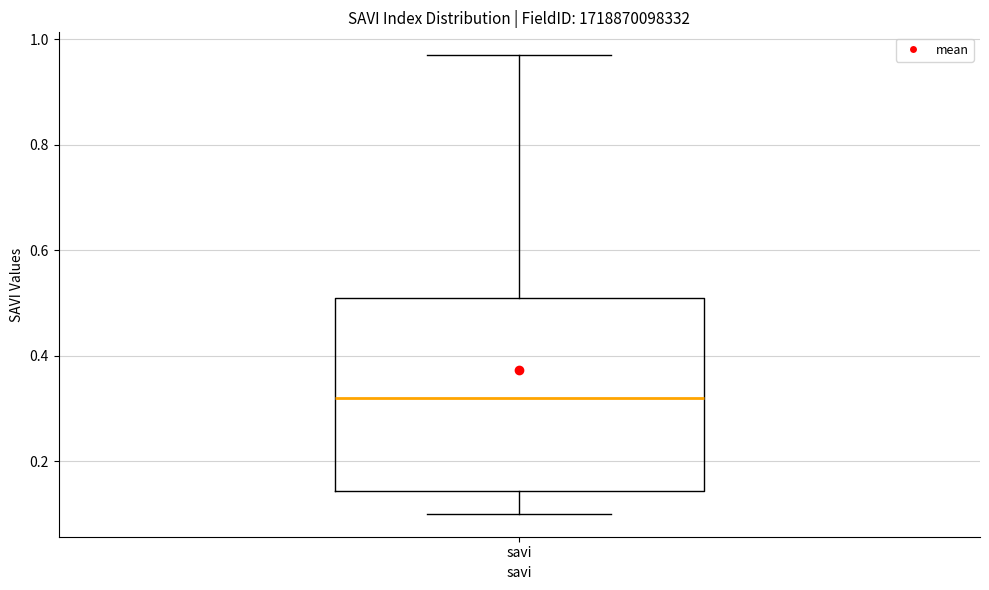

Transcribe this box plot: give where the median line is, the range the box spans, and where the two whiskers end, as read against the y-axis. The values are not printed on the chart, so give them approximately, as read against the axis.

median 0.32, box 0.14 to 0.52, whiskers 0.10 to 0.98